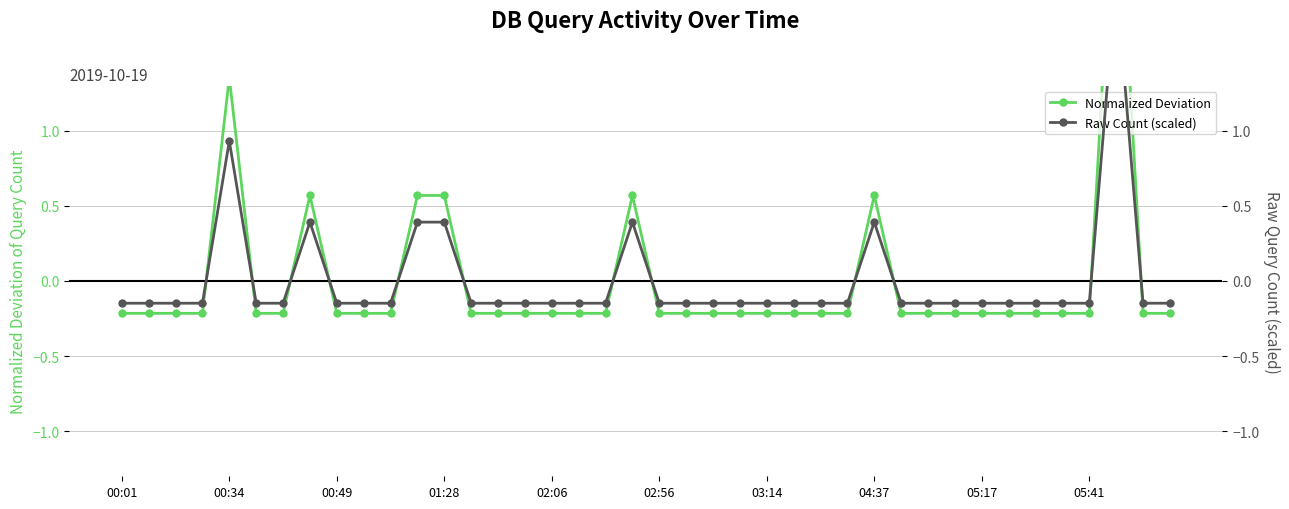

What is the difference between the Raw Count (scaled) values at 27 and 02:06?

1.1